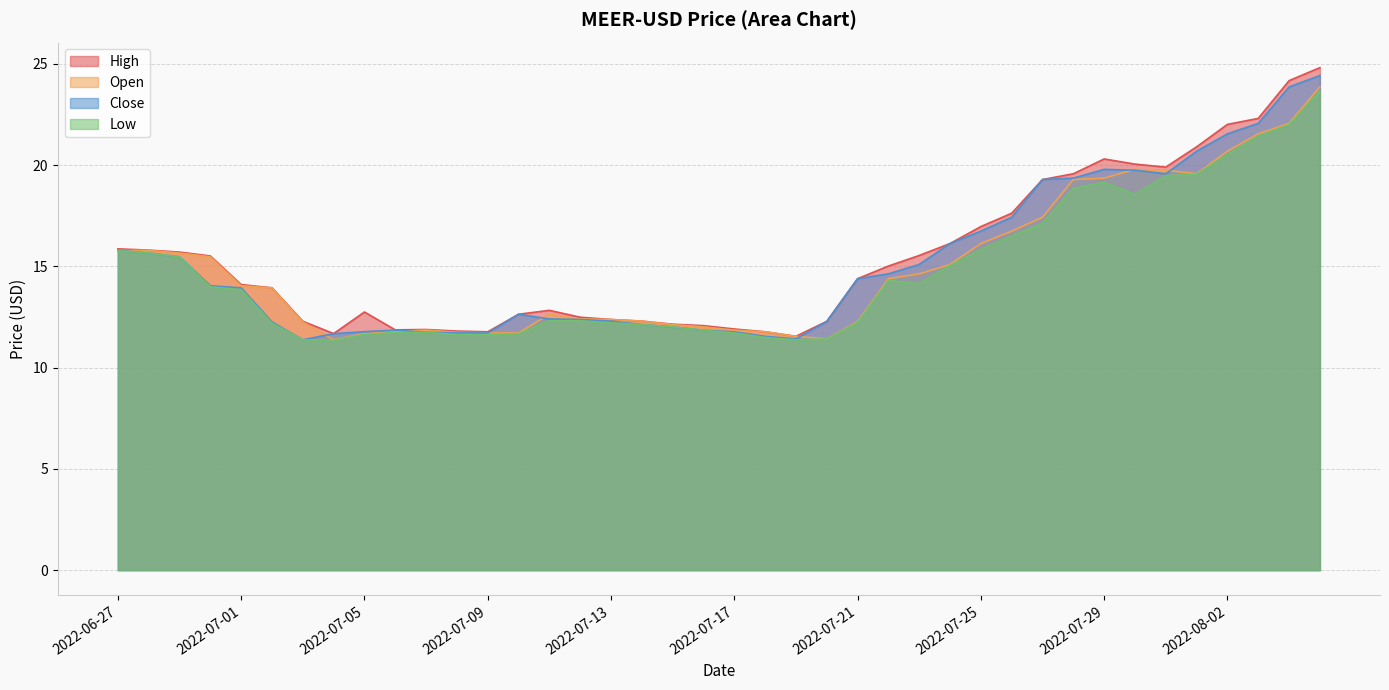

How many interior local peaks does the Low series have?

4